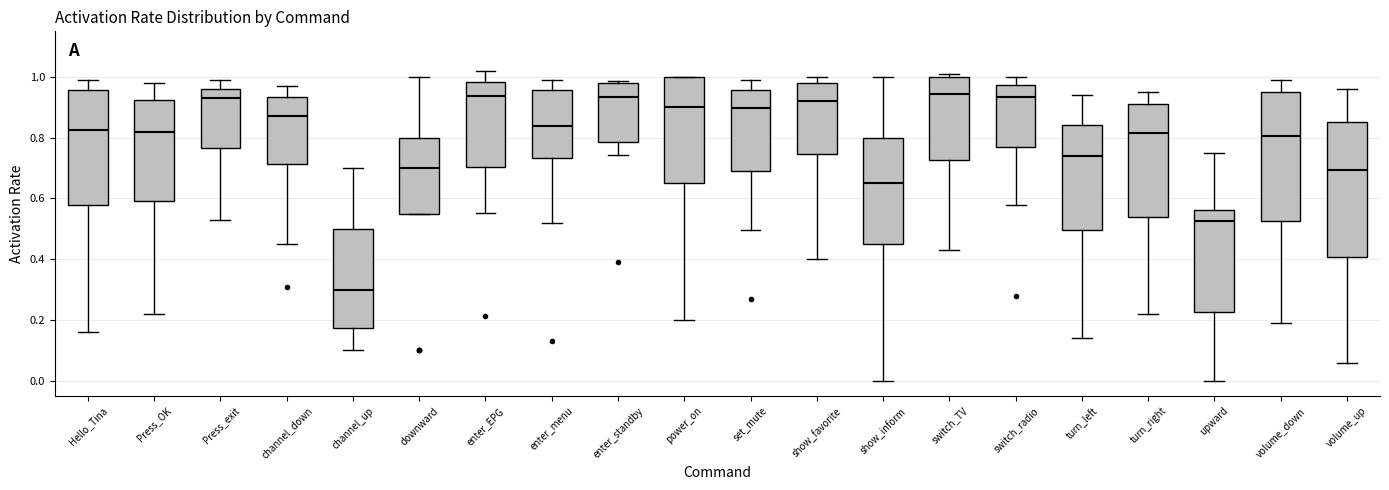

Reading left to right, read every box against the y-axis: the position of its median line, the range the box covers, and the ends of its whiskers. The values are not printed on the chart, so give them approximately, as read against the axis.

Hello_Tina: median 0.82, box 0.58 to 0.96, whiskers 0.16 to 1.00
Press_OK: median 0.82, box 0.60 to 0.92, whiskers 0.22 to 0.98
Press_exit: median 0.94, box 0.76 to 0.96, whiskers 0.54 to 1.00
channel_down: median 0.88, box 0.72 to 0.94, whiskers 0.46 to 0.98
channel_up: median 0.30, box 0.18 to 0.50, whiskers 0.10 to 0.70
downward: median 0.70, box 0.56 to 0.80, whiskers 0.56 to 1.00
enter_EPG: median 0.94, box 0.70 to 0.98, whiskers 0.56 to 1.02
enter_menu: median 0.84, box 0.74 to 0.96, whiskers 0.52 to 1.00
enter_standby: median 0.94, box 0.78 to 0.98, whiskers 0.74 to 0.98 (just above the box's upper edge)
power_on: median 0.90, box 0.66 to 1.00, whiskers 0.20 to 1.00
set_mute: median 0.90, box 0.70 to 0.96, whiskers 0.50 to 1.00
show_favorite: median 0.92, box 0.74 to 0.98, whiskers 0.40 to 1.00
show_inform: median 0.66, box 0.46 to 0.80, whiskers 0.00 to 1.00
switch_TV: median 0.94, box 0.72 to 1.00, whiskers 0.44 to 1.02
switch_radio: median 0.94, box 0.78 to 0.98, whiskers 0.58 to 1.00
turn_left: median 0.74, box 0.50 to 0.84, whiskers 0.14 to 0.94
turn_right: median 0.82, box 0.54 to 0.92, whiskers 0.22 to 0.96
upward: median 0.52, box 0.22 to 0.56, whiskers 0.00 to 0.76
volume_down: median 0.80, box 0.52 to 0.96, whiskers 0.20 to 1.00
volume_up: median 0.70, box 0.40 to 0.86, whiskers 0.06 to 0.96